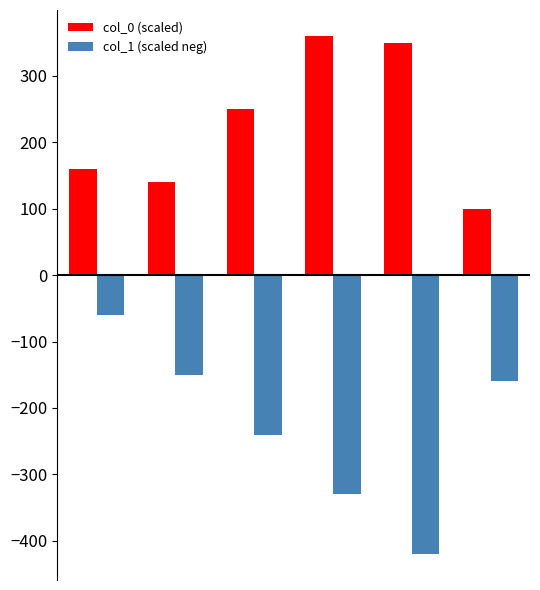

Reading left to right, transcribe all the data shown in this chart.

col_0 (scaled): 160	140	250	360	350	100
col_1 (scaled neg): -60	-150	-240	-330	-420	-160